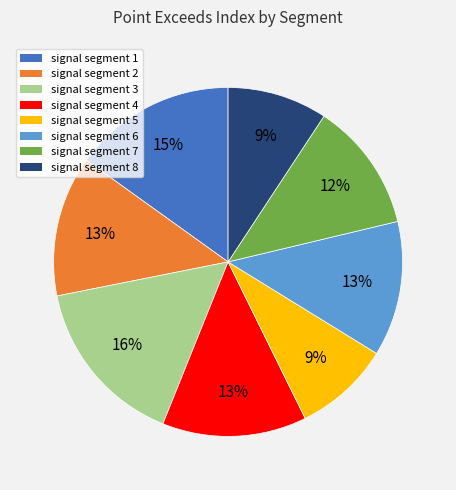

Do signal segment 2 and signal segment 1 together represent more than half of the pie?

No